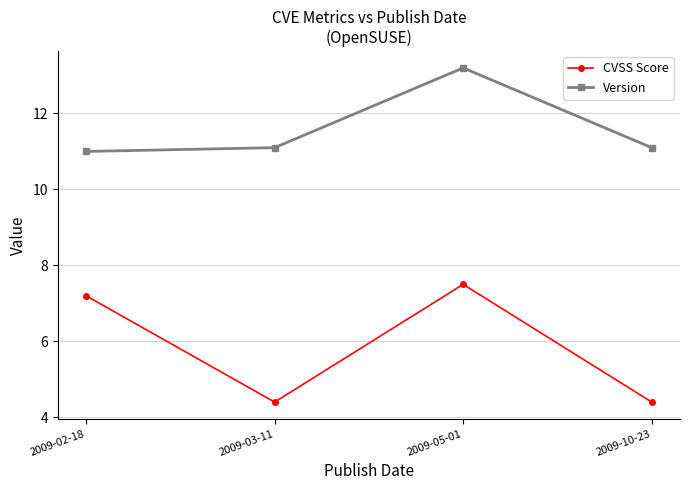

True or false: Version has more than 1 interior local peaks.

False